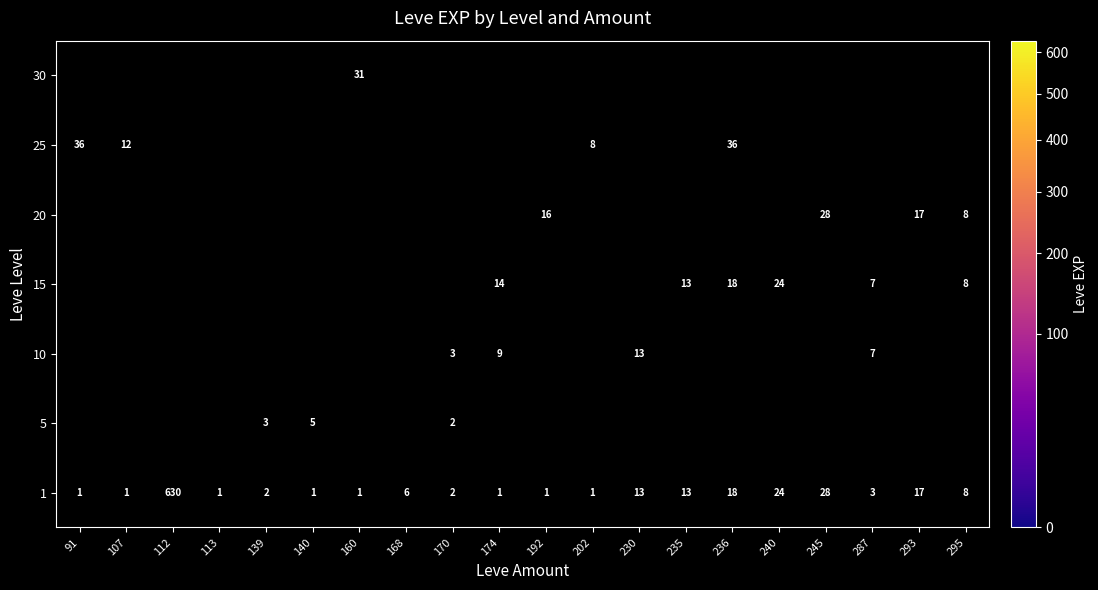

The 1 series shows 1 at 91. True or false?

True